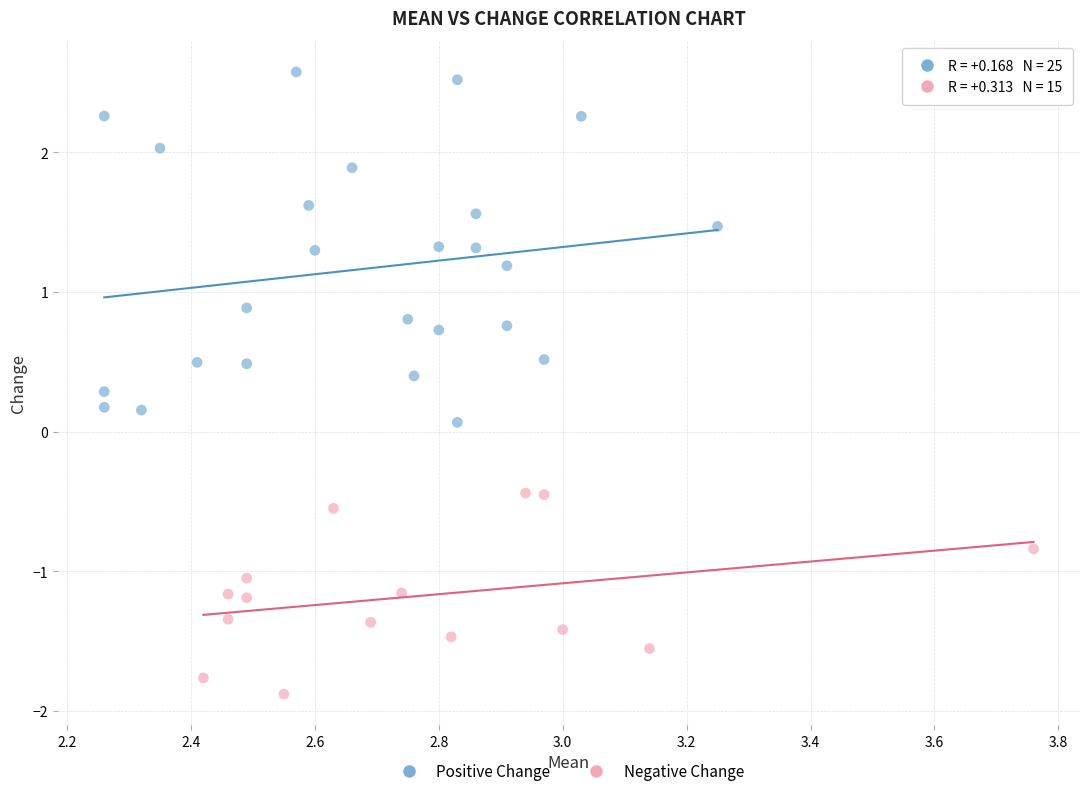

What are all the series names shown in the legend?

Positive Change, Negative Change